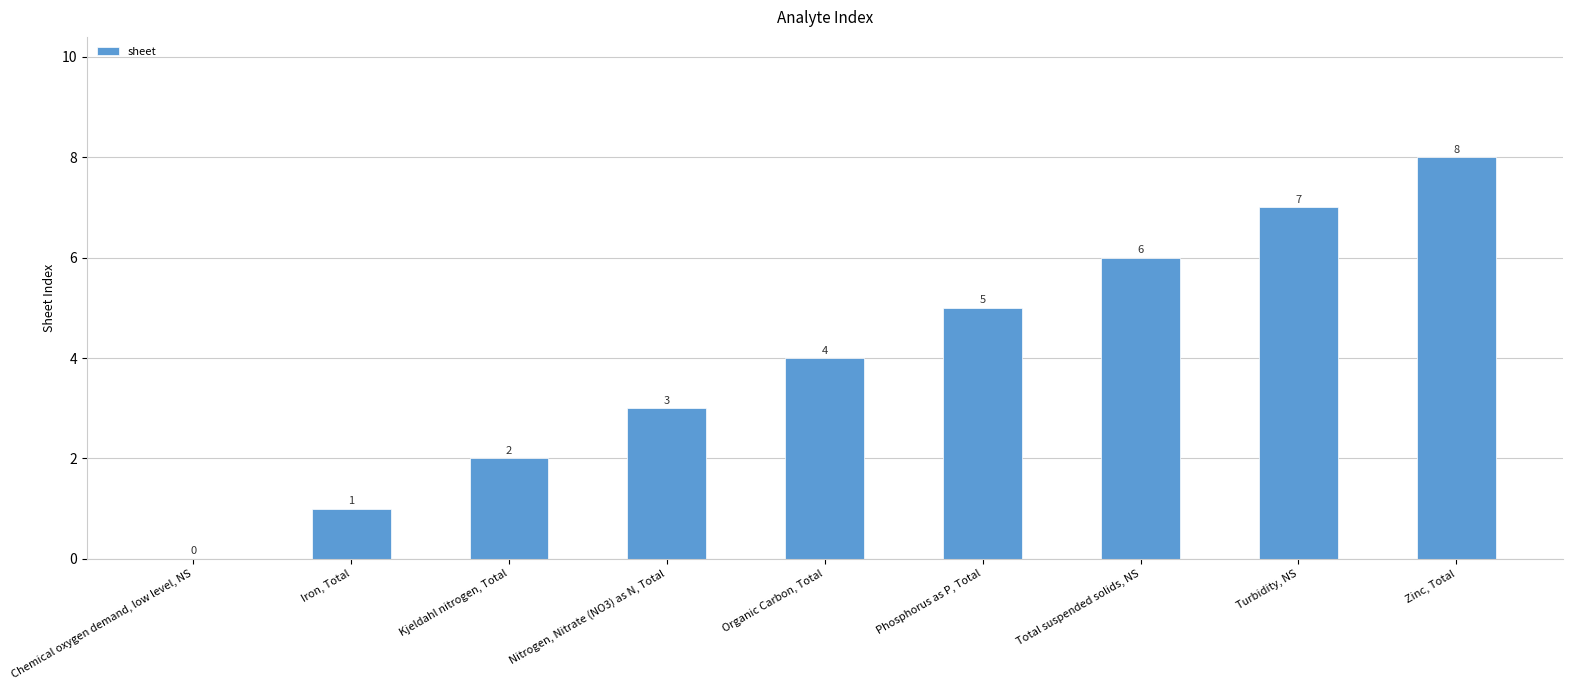

Approximately how many times larger is the value at Zinc, Total compared to Organic Carbon, Total?

2.0